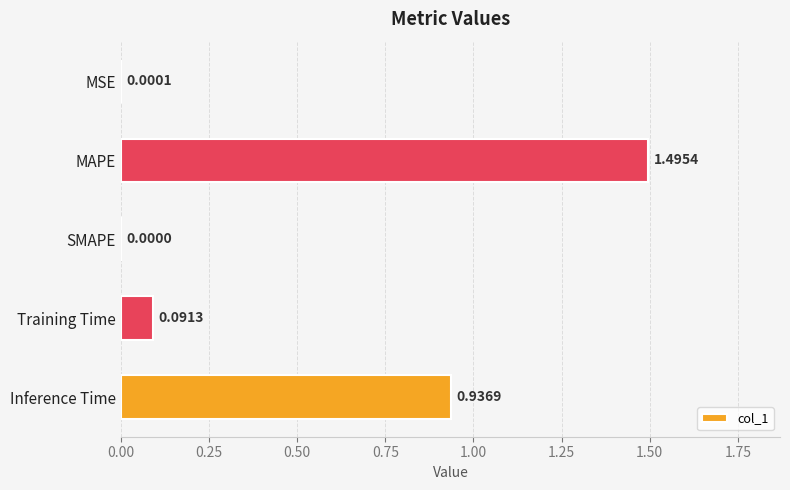

Between MSE and MAPE, which is larger?

MAPE